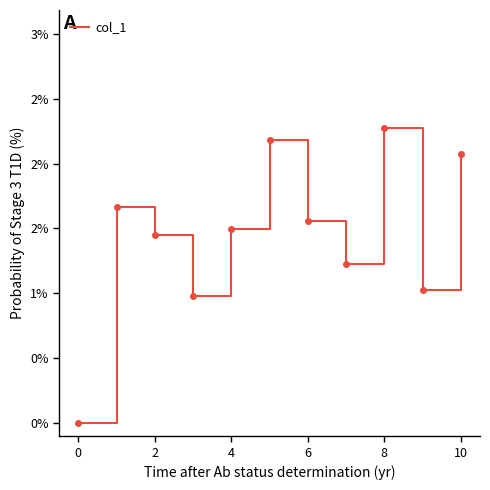

True or false: the data has more than 2 interior local peaks.

True